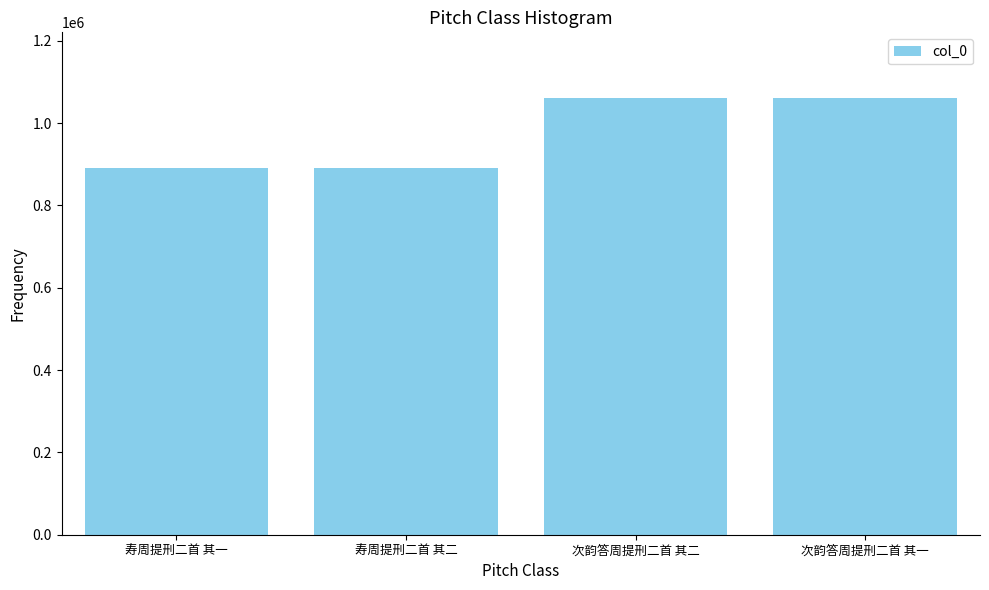

What is the sum of all values?

3902306